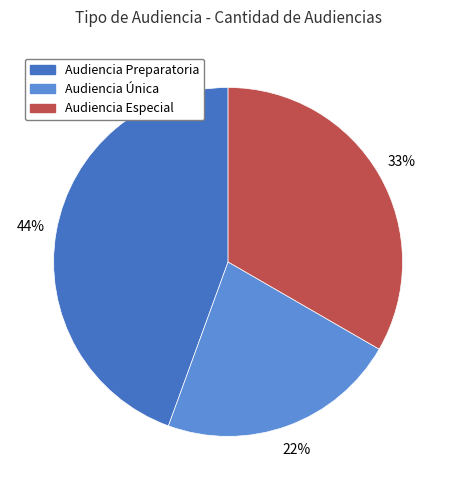

Between Audiencia Preparatoria and Audiencia Especial, which is larger?

Audiencia Preparatoria